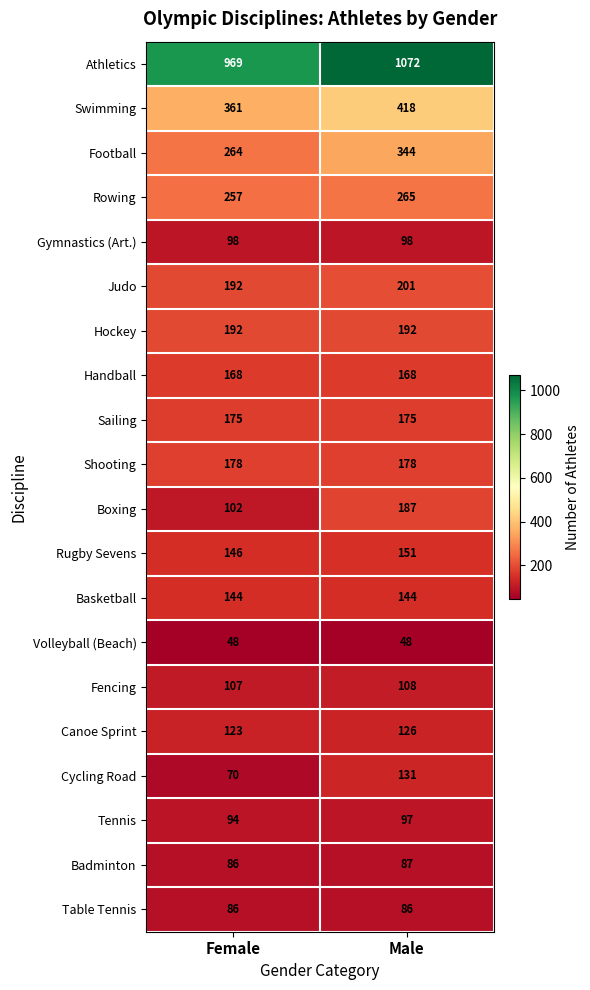

Which series changed the most between Female and Male?

Athletics